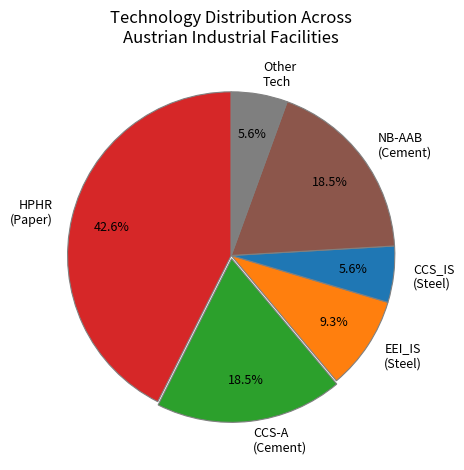

What percentage do CCS_IS (Steel) and NB-AAB (Cement) together represent?

24.1%